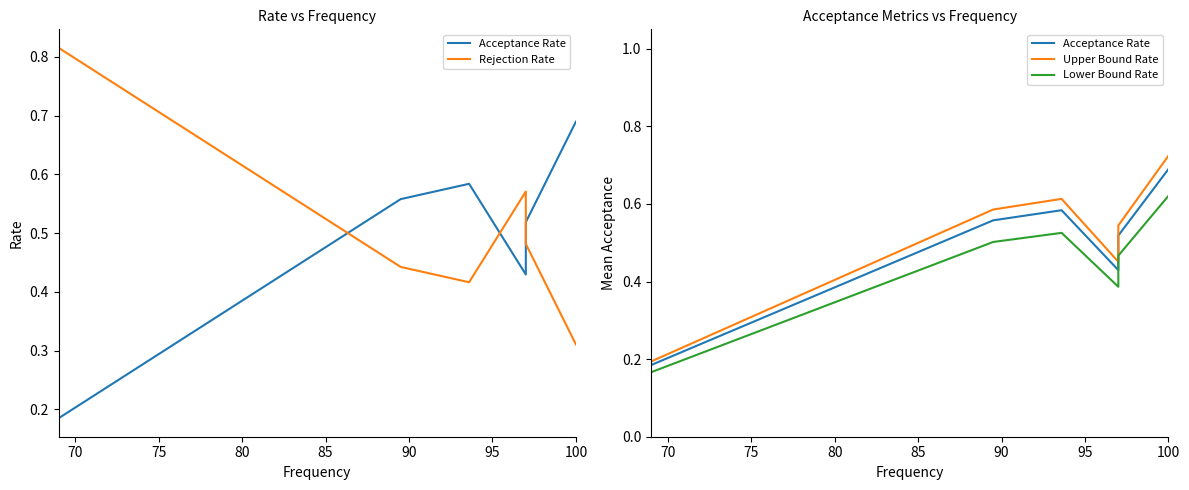

Is the value of Acceptance Rate at 80 greater than the value of Lower Bound Rate at 75?

Yes